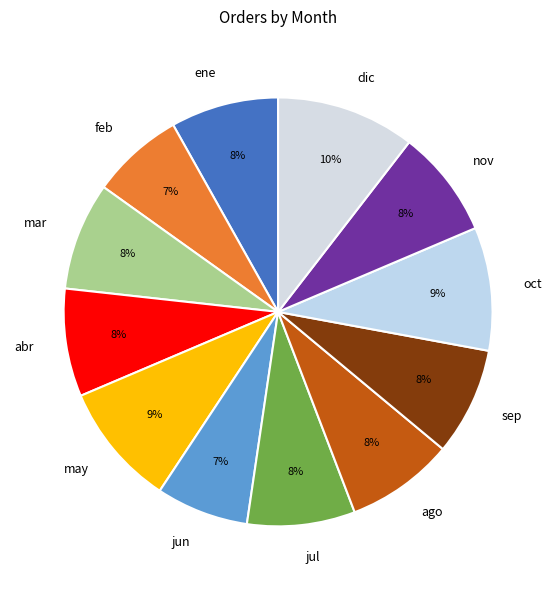

Do feb and oct together represent more than half of the pie?

No